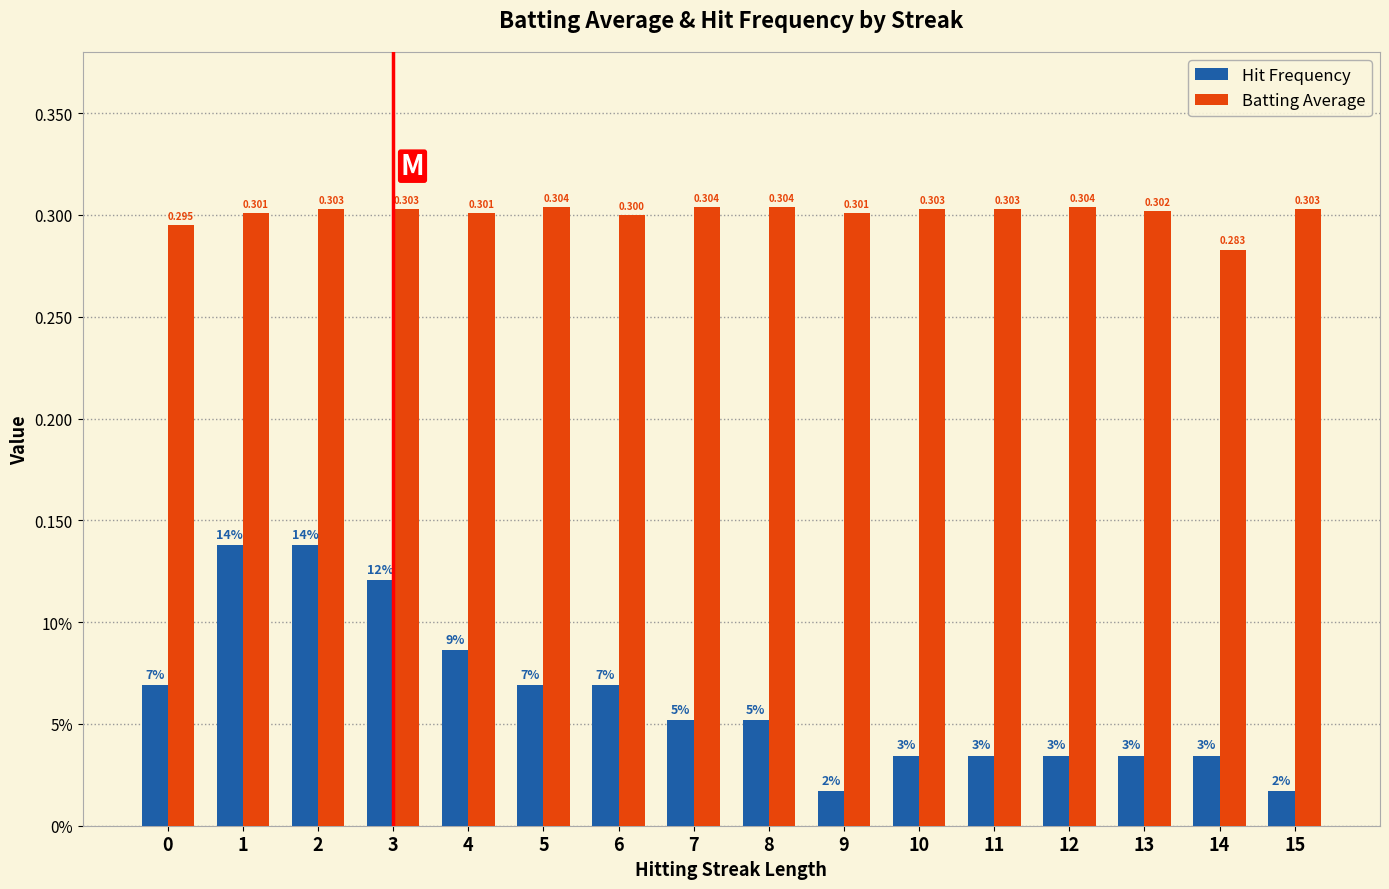

At which label does Batting Average reach its minimum?

14